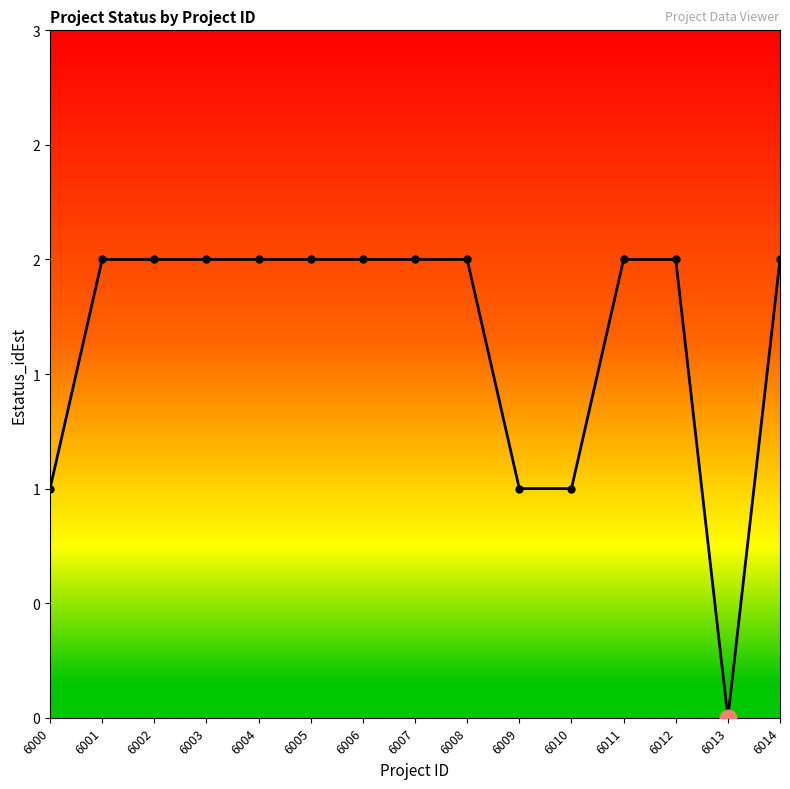

What is the value of the 8th point from the left?

2